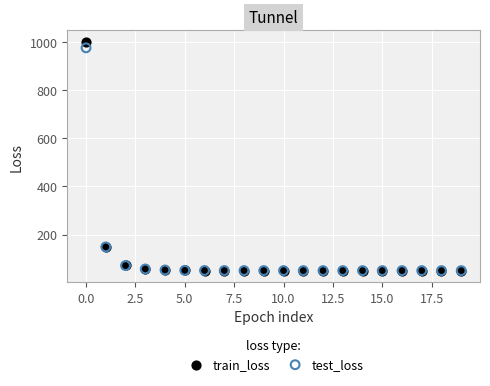

What are all the series names shown in the legend?

train_loss, test_loss